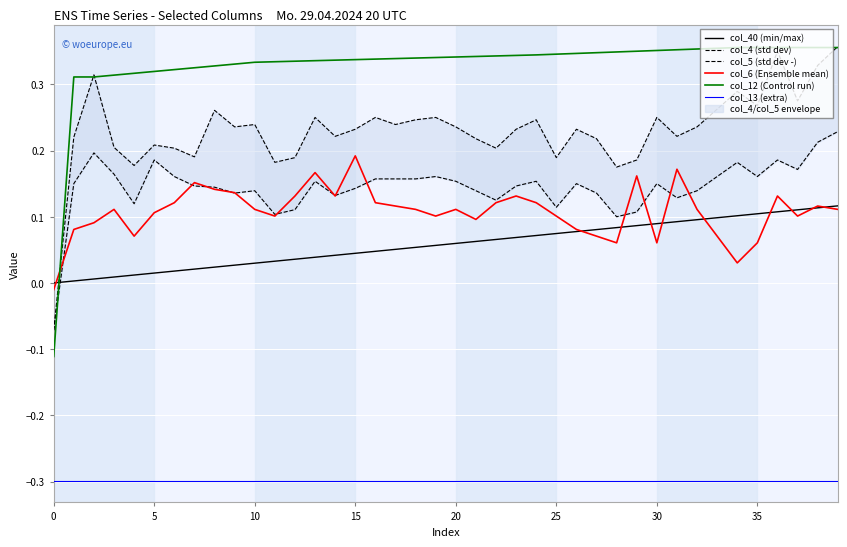

The value of col_6 (Ensemble mean) at 24 is 0.1. True or false?

True